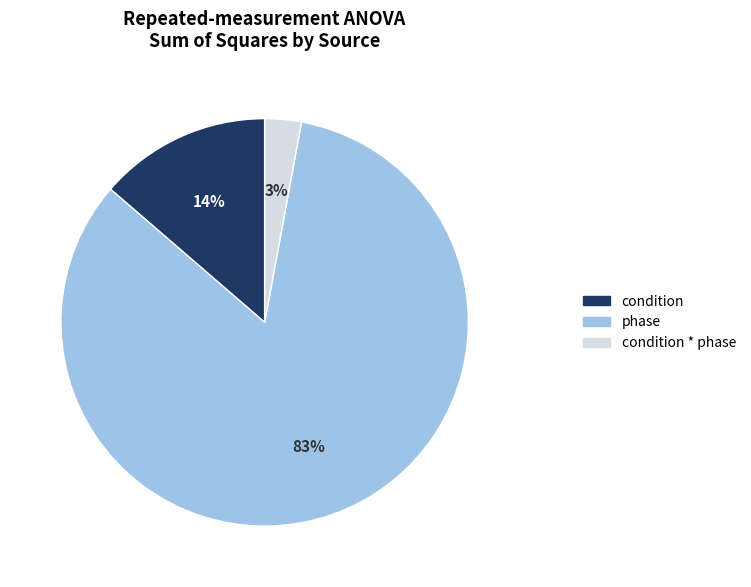

To the nearest percent, what is the average slice percentage?

33%